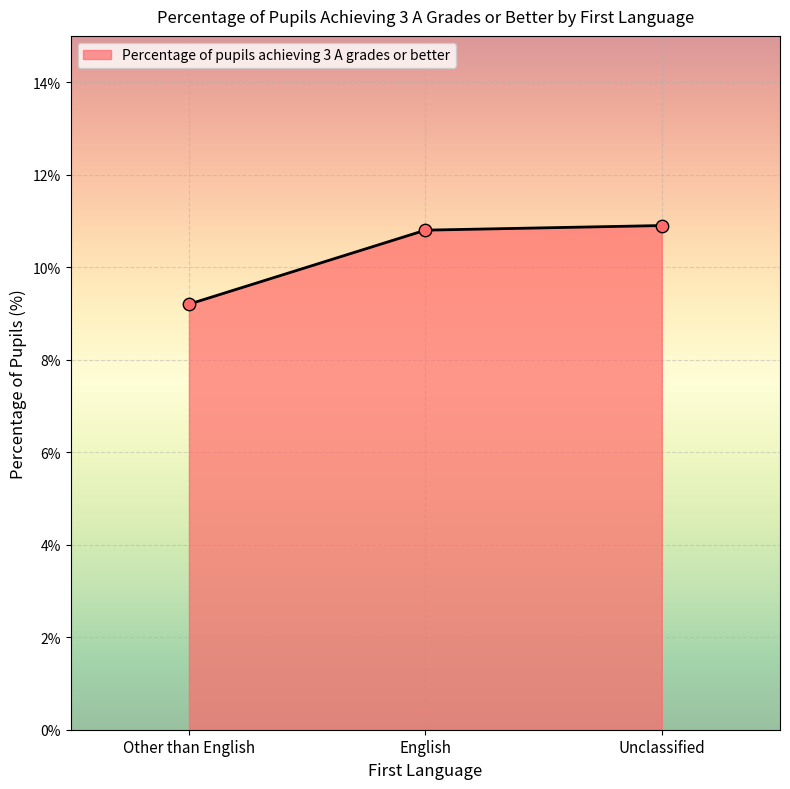

What is the change in value from Other than English to English?

+1.6